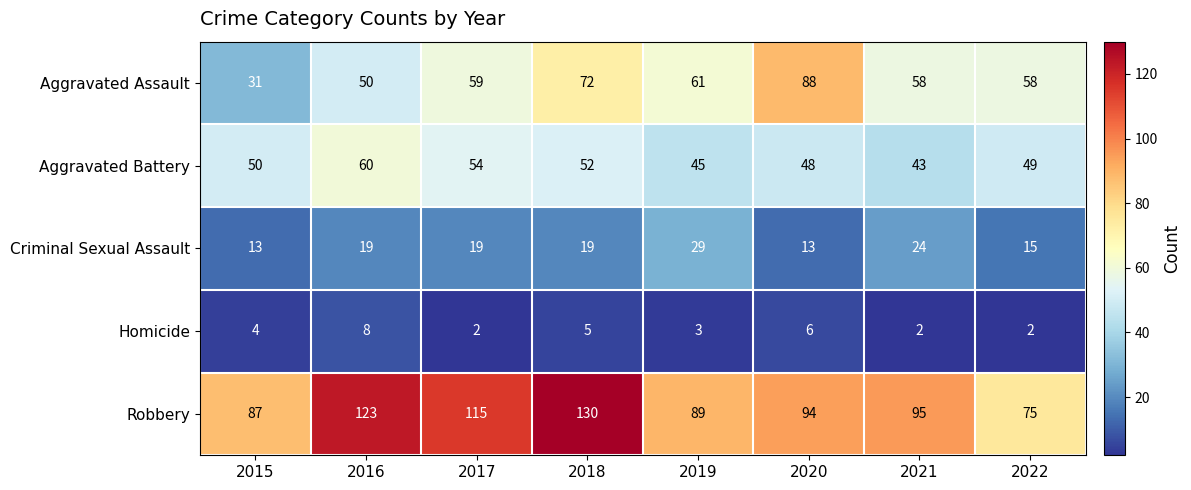

How many values in the Aggravated Battery series are below 50?

4